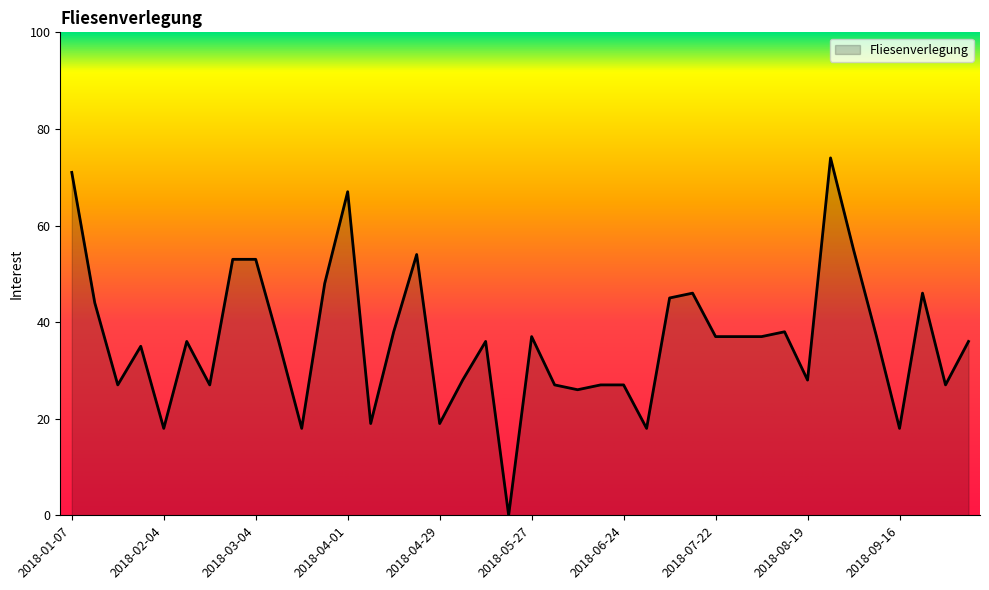

What is the greatest value displayed?

74